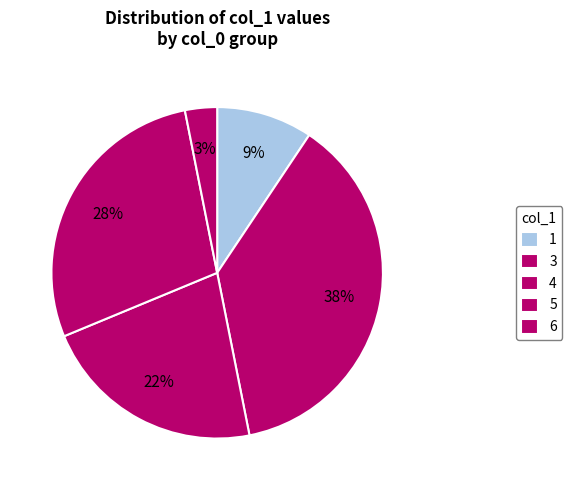

Count the number of slices in the pie.

5